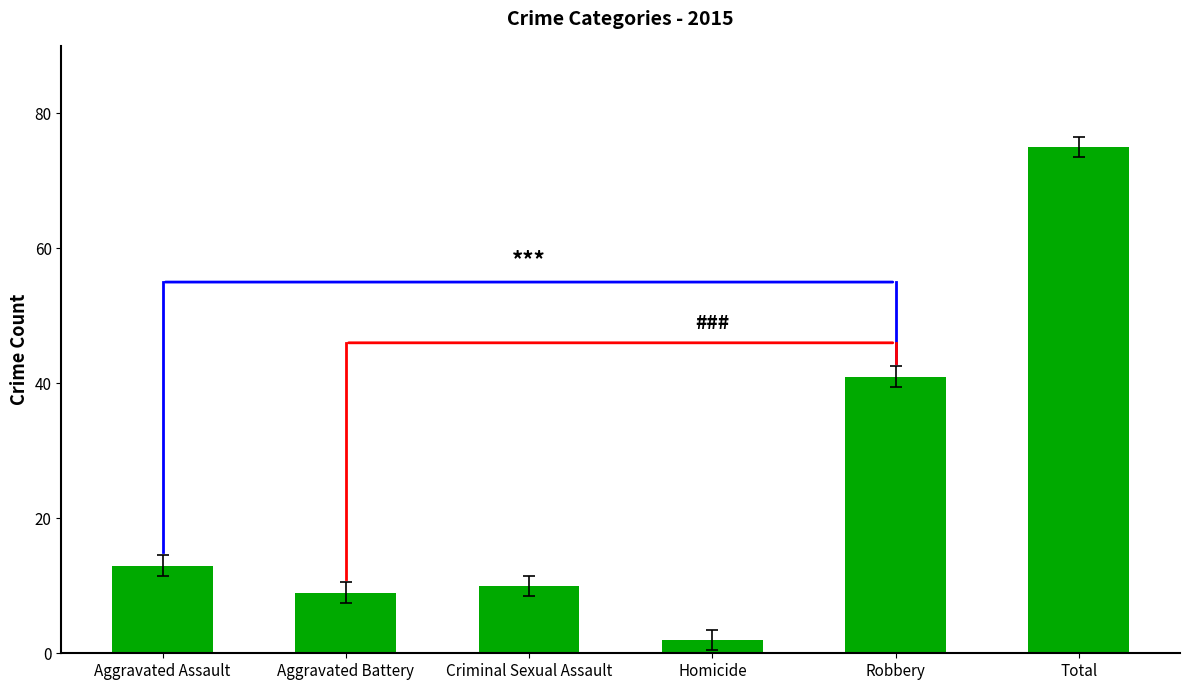

What position from the left is Criminal Sexual Assault?

3